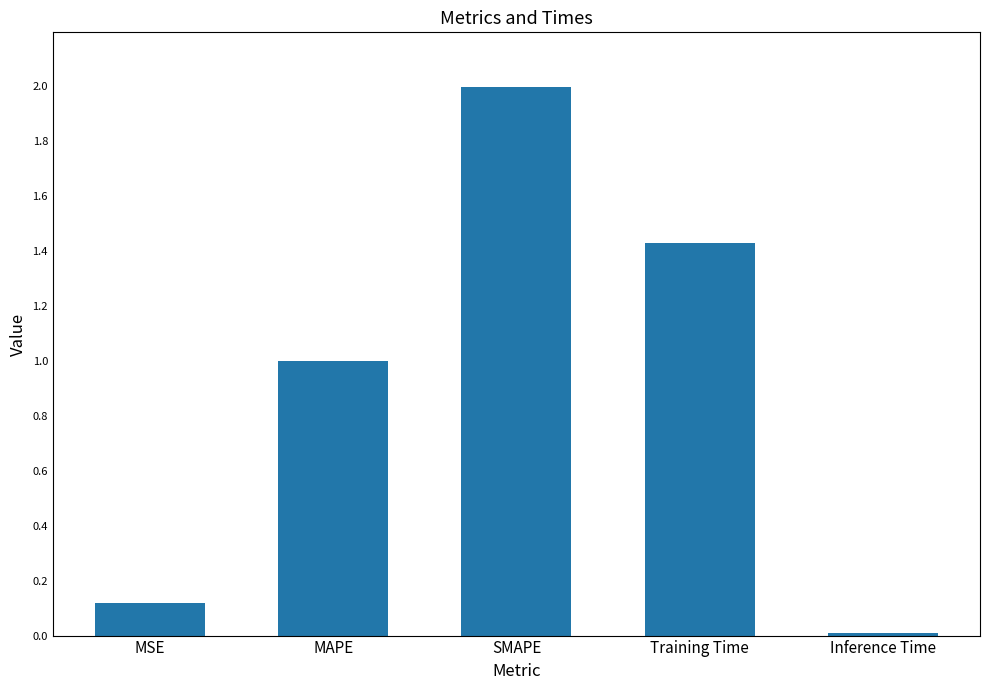

Which category has the lowest value across all series?

Inference Time